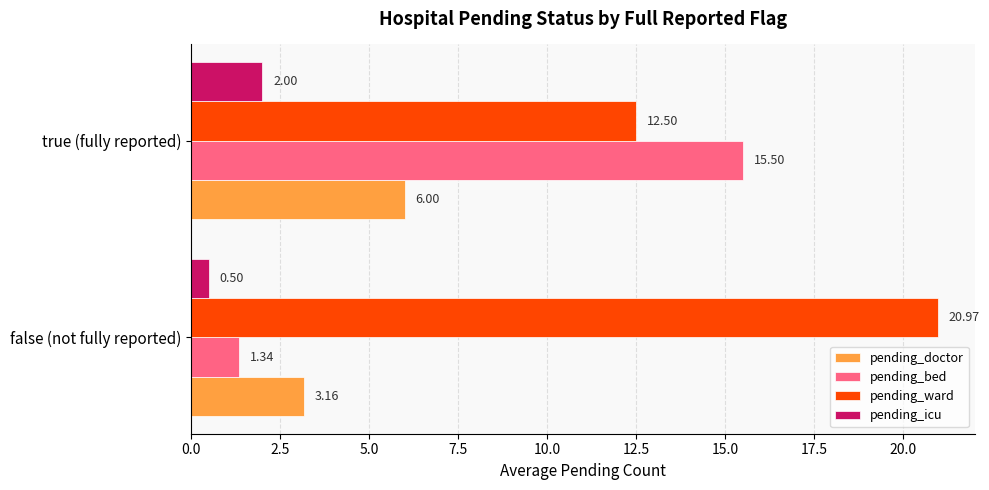

What is the difference between the maximum and minimum values in the pending_ward series?

8.5